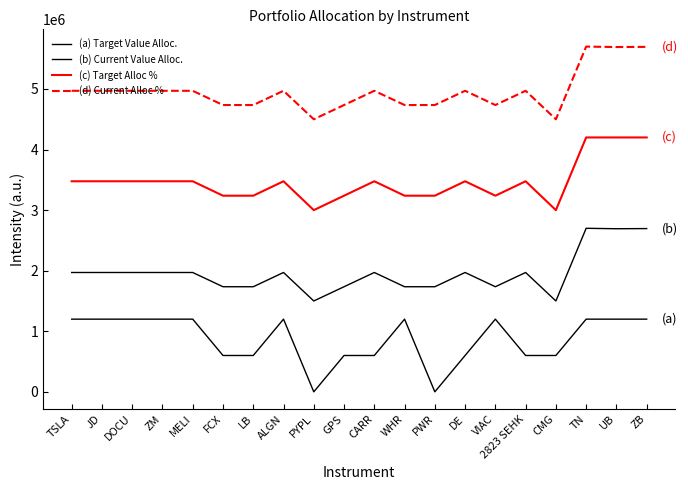

What is the sum of the (b) Current Value Alloc. values at DOCU and VIAC?

3705537.4